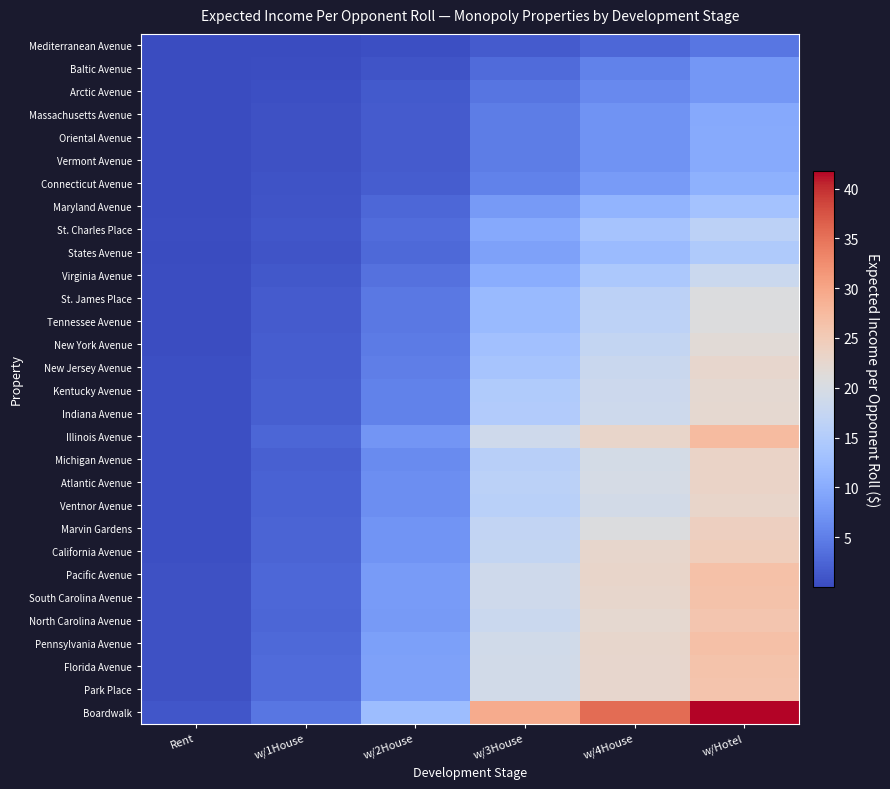

Reading right to left, list all the values displayed in this chart.

Mediterranean Avenue: w/Hotel=4.2	w/4House=2.7	w/3House=1.5	w/2House=0.5	w/1House=0.2	Rent=0.0
Baltic Avenue: w/Hotel=7.6	w/4House=5.4	w/3House=3.0	w/2House=1.0	w/1House=0.3	Rent=0.1
Arctic Avenue: w/Hotel=7.6	w/4House=6.1	w/3House=4.1	w/2House=1.4	w/1House=0.5	Rent=0.1
Massachusetts Avenue: w/Hotel=9.8	w/4House=7.1	w/3House=4.8	w/2House=1.6	w/1House=0.5	Rent=0.1
Oriental Avenue: w/Hotel=9.9	w/4House=7.2	w/3House=4.8	w/2House=1.6	w/1House=0.5	Rent=0.1
Vermont Avenue: w/Hotel=9.9	w/4House=7.2	w/3House=4.8	w/2House=1.6	w/1House=0.5	Rent=0.1
Connecticut Avenue: w/Hotel=10.7	w/4House=8.0	w/3House=5.4	w/2House=1.8	w/1House=0.7	Rent=0.1
Maryland Avenue: w/Hotel=13.4	w/4House=11.1	w/3House=8.0	w/2House=2.7	w/1House=0.9	Rent=0.2
St. Charles Place: w/Hotel=16.2	w/4House=13.5	w/3House=9.7	w/2House=3.2	w/1House=1.1	Rent=0.2
States Avenue: w/Hotel=14.6	w/4House=12.2	w/3House=8.8	w/2House=2.9	w/1House=1.0	Rent=0.2
Virginia Avenue: w/Hotel=18.3	w/4House=14.2	w/3House=10.2	w/2House=3.7	w/1House=1.2	Rent=0.2
St. James Place: w/Hotel=20.7	w/4House=16.3	w/3House=12.0	w/2House=4.4	w/1House=1.5	Rent=0.3
Tennessee Avenue: w/Hotel=20.9	w/4House=16.5	w/3House=12.1	w/2House=4.4	w/1House=1.5	Rent=0.3
New York Avenue: w/Hotel=21.6	w/4House=17.3	w/3House=13.0	w/2House=4.8	w/1House=1.7	Rent=0.3
New Jersey Avenue: w/Hotel=22.7	w/4House=18.1	w/3House=13.6	w/2House=5.0	w/1House=1.8	Rent=0.4
Kentucky Avenue: w/Hotel=22.1	w/4House=18.4	w/3House=14.7	w/2House=5.3	w/1House=1.9	Rent=0.4
Indiana Avenue: w/Hotel=22.3	w/4House=18.6	w/3House=14.9	w/2House=5.3	w/1House=1.9	Rent=0.4
Illinois Avenue: w/Hotel=27.3	w/4House=23.0	w/3House=18.6	w/2House=7.5	w/1House=2.5	Rent=0.5
Michigan Avenue: w/Hotel=23.2	w/4House=19.5	w/3House=15.8	w/2House=6.3	w/1House=2.1	Rent=0.4
Atlantic Avenue: w/Hotel=23.2	w/4House=19.7	w/3House=16.2	w/2House=6.7	w/1House=2.2	Rent=0.4
Ventnor Avenue: w/Hotel=22.9	w/4House=19.4	w/3House=15.9	w/2House=6.6	w/1House=2.2	Rent=0.4
Marvin Gardens: w/Hotel=24.1	w/4House=20.6	w/3House=17.1	w/2House=7.2	w/1House=2.4	Rent=0.5
California Avenue: w/Hotel=24.4	w/4House=22.8	w/3House=17.2	w/2House=7.3	w/1House=2.4	Rent=0.5
Pacific Avenue: w/Hotel=26.6	w/4House=22.9	w/3House=18.7	w/2House=8.1	w/1House=2.7	Rent=0.5
South Carolina Avenue: w/Hotel=26.4	w/4House=22.8	w/3House=18.6	w/2House=8.1	w/1House=2.7	Rent=0.5
North Carolina Avenue: w/Hotel=25.9	w/4House=22.3	w/3House=18.3	w/2House=7.9	w/1House=2.6	Rent=0.5
Pennsylvania Avenue: w/Hotel=26.7	w/4House=22.9	w/3House=19.1	w/2House=8.6	w/1House=2.9	Rent=0.5
Florida Avenue: w/Hotel=26.2	w/4House=22.7	w/3House=19.2	w/2House=8.7	w/1House=3.1	Rent=0.6
Park Place: w/Hotel=26.1	w/4House=22.6	w/3House=19.1	w/2House=8.7	w/1House=3.0	Rent=0.6
Boardwalk: w/Hotel=41.8	w/4House=35.5	w/3House=29.2	w/2House=12.5	w/1House=4.2	Rent=1.0